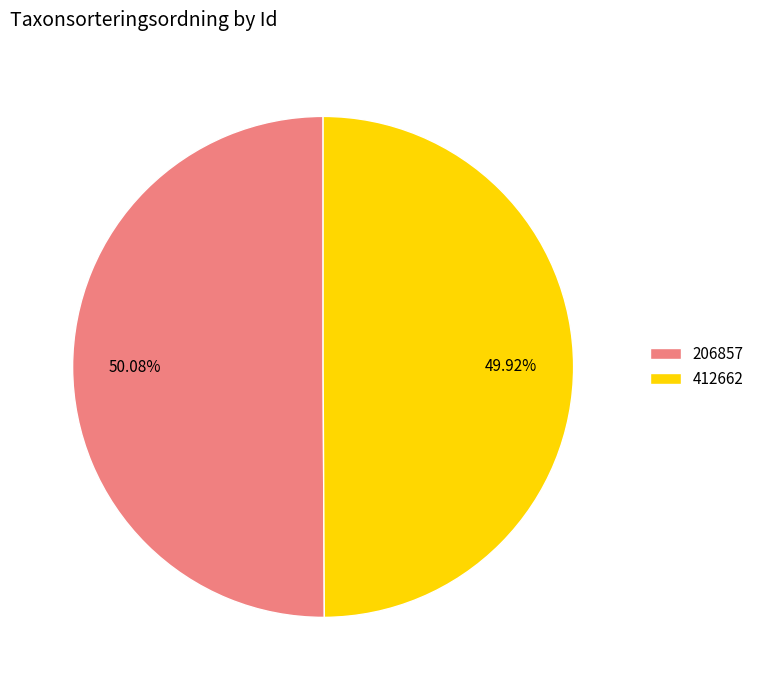

Is there a majority slice in this chart?

Yes